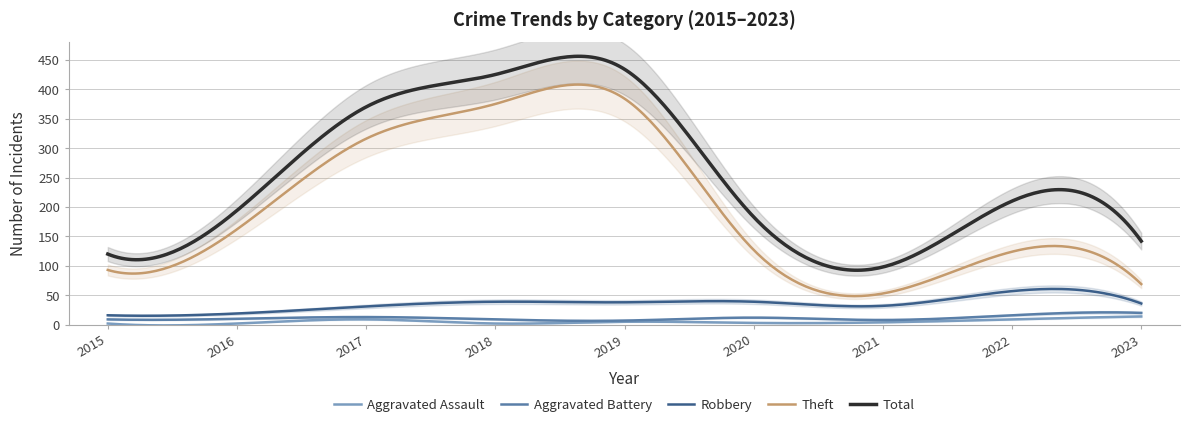

How many data points does each series have?

9